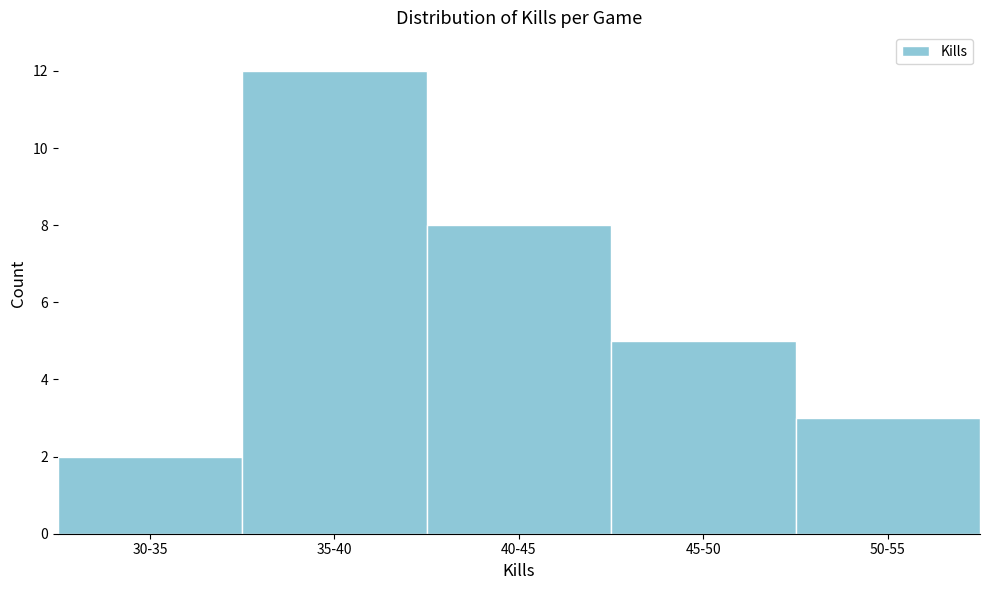

Reading left to right, list all the values displayed in this chart.

30-35=2	35-40=12	40-45=8	45-50=5	50-55=3